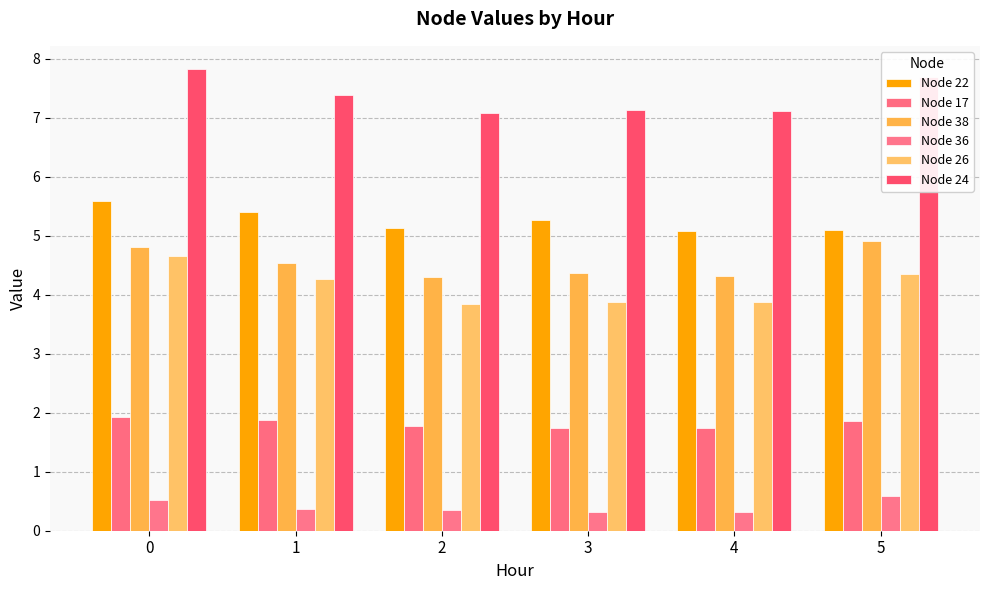

How many groups of bars are there?

6